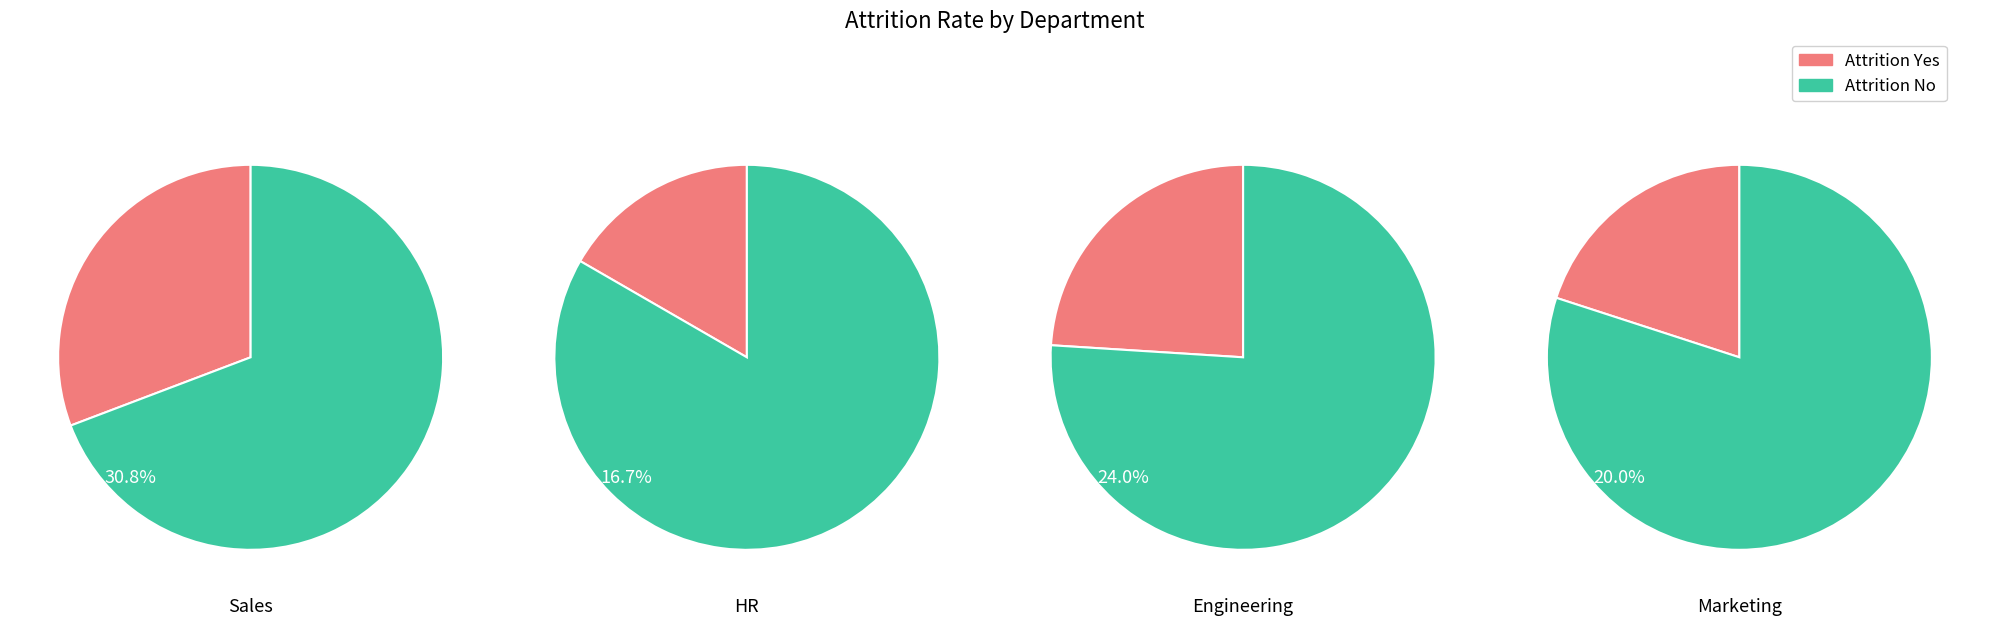

Does 3 represent more than half of the total?

No